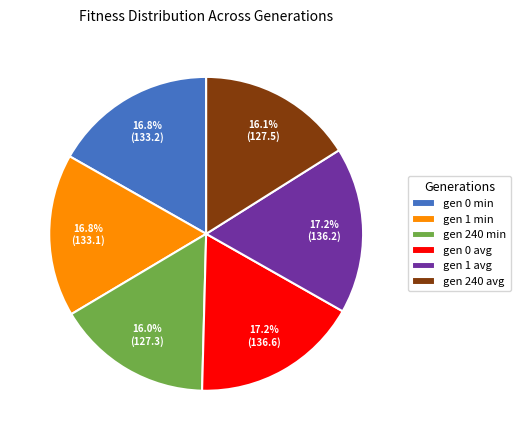

Is it true that gen 0 min is 22% of the pie?

False